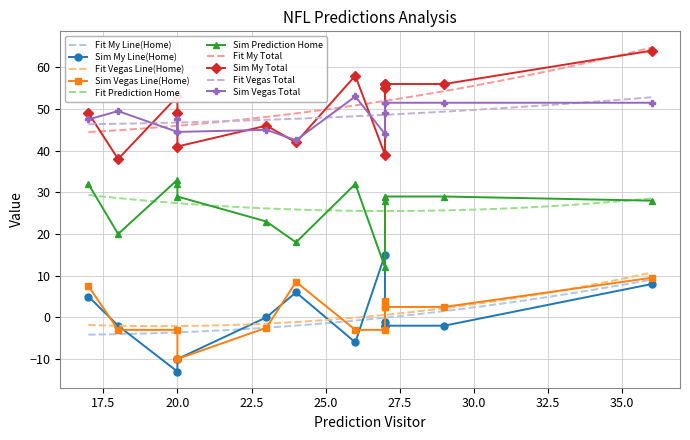

Where is the first local maximum for Prediction Home?

20